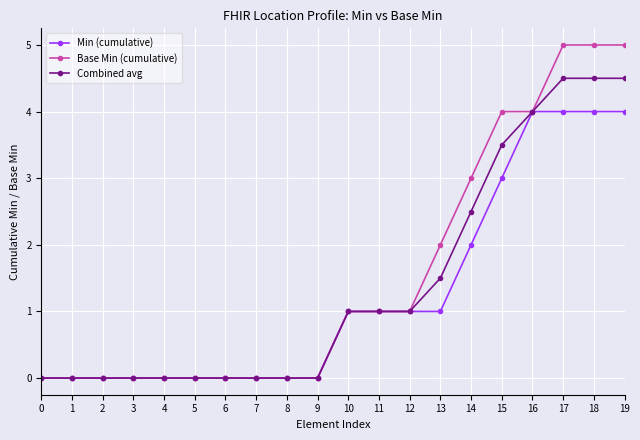

What is the difference between the maximum and minimum values in the Combined avg series?

4.5